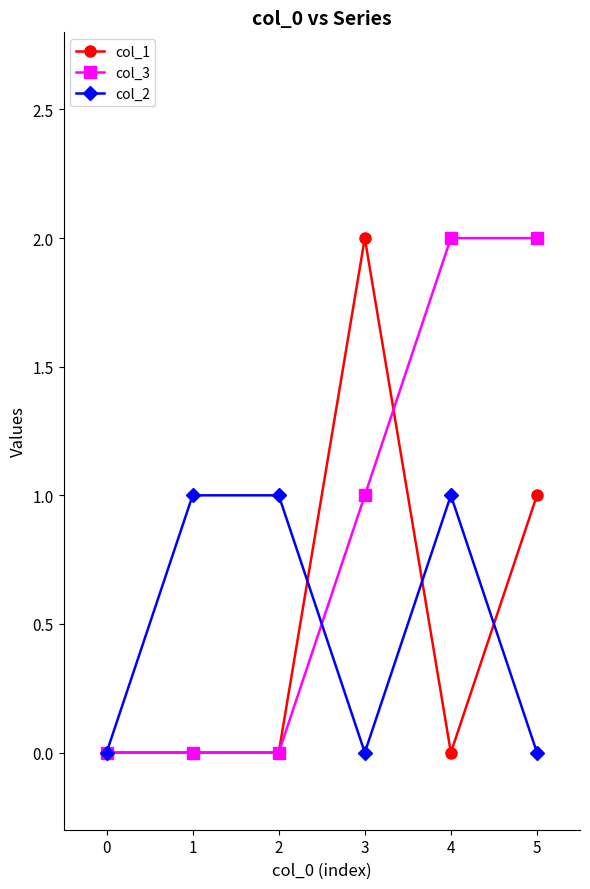

What is the difference between the maximum and second lowest values in the col_1 series?

2